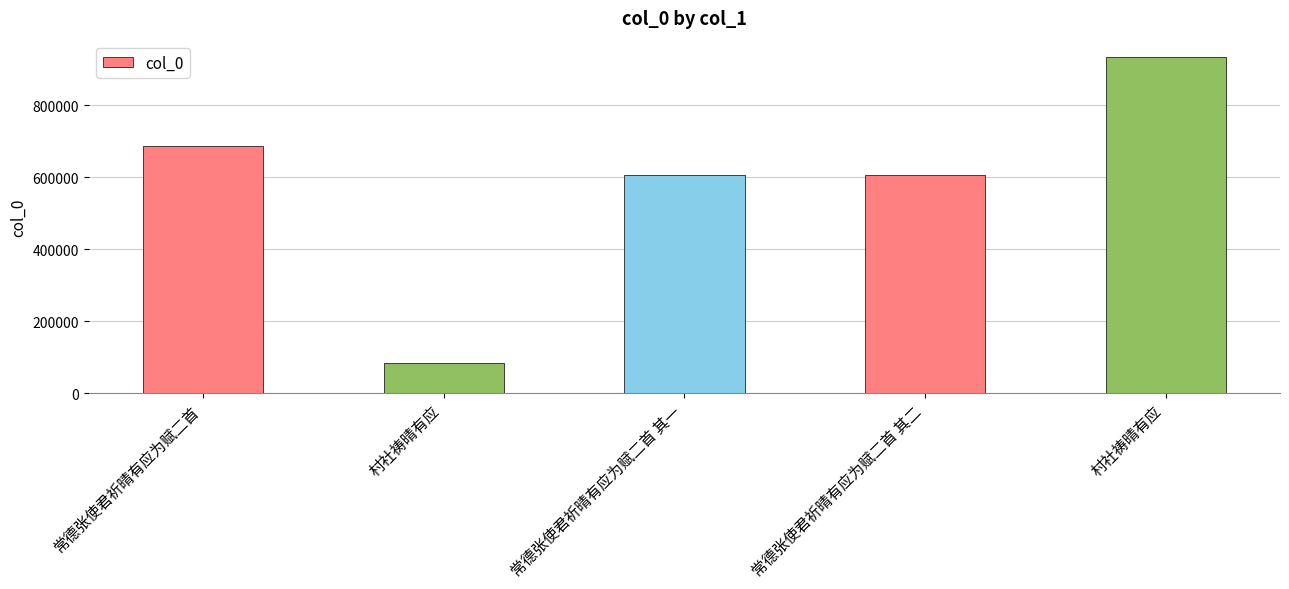

Reading left to right, transcribe all the data shown in this chart.

常德张使君祈晴有应为赋二首=686089	村社祷晴有应=84201	常德张使君祈晴有应为赋二首 其一=607016	常德张使君祈晴有应为赋二首 其二=607017	村社祷晴有应=932167